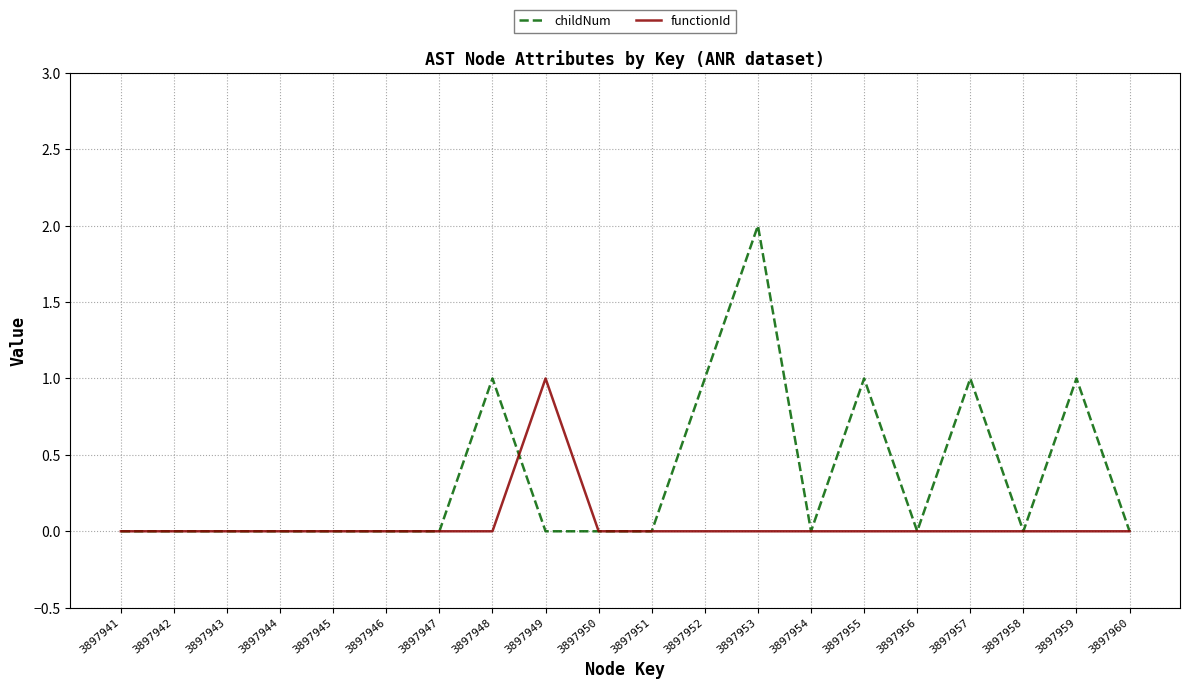

Which series has the largest total across all categories?

childNum